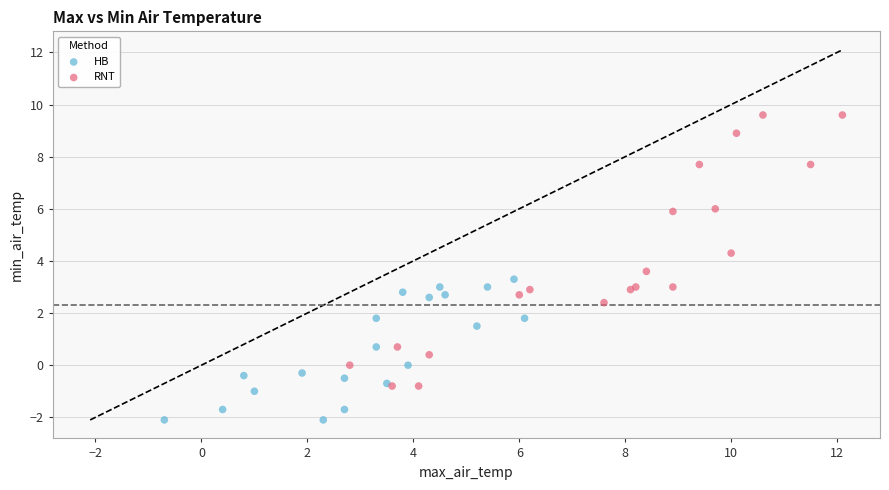

Which series reaches the maximum Y coordinate?

RNT